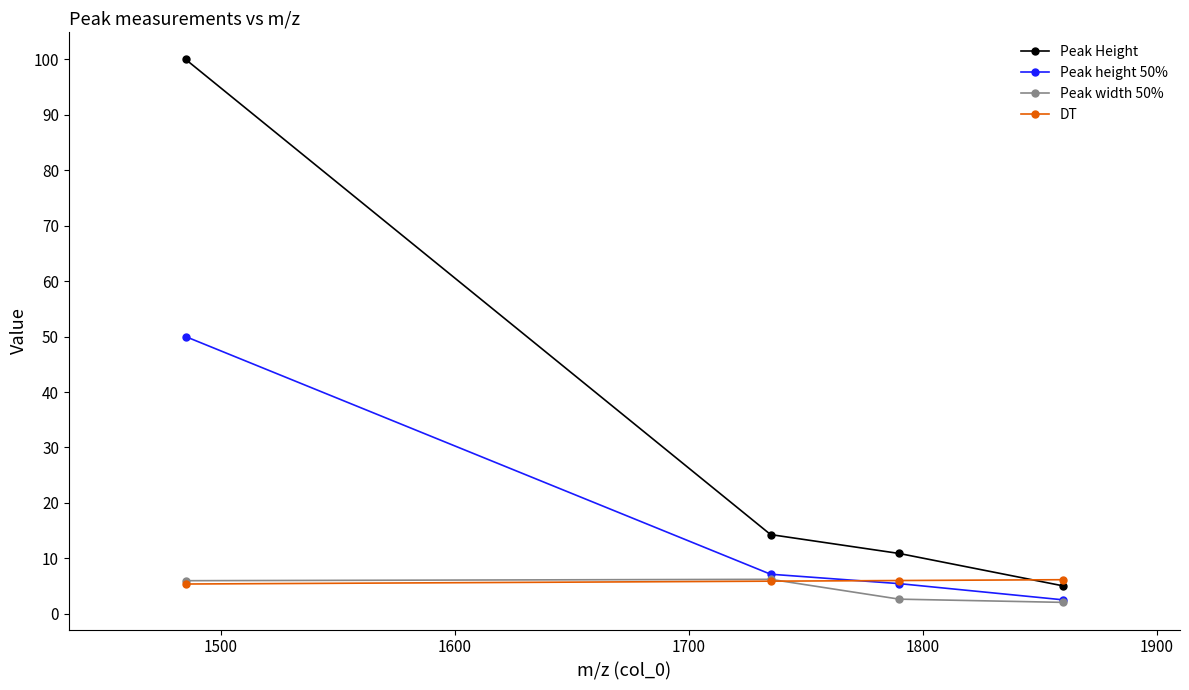

True or false: DT and Peak height 50% cross at least once.

True